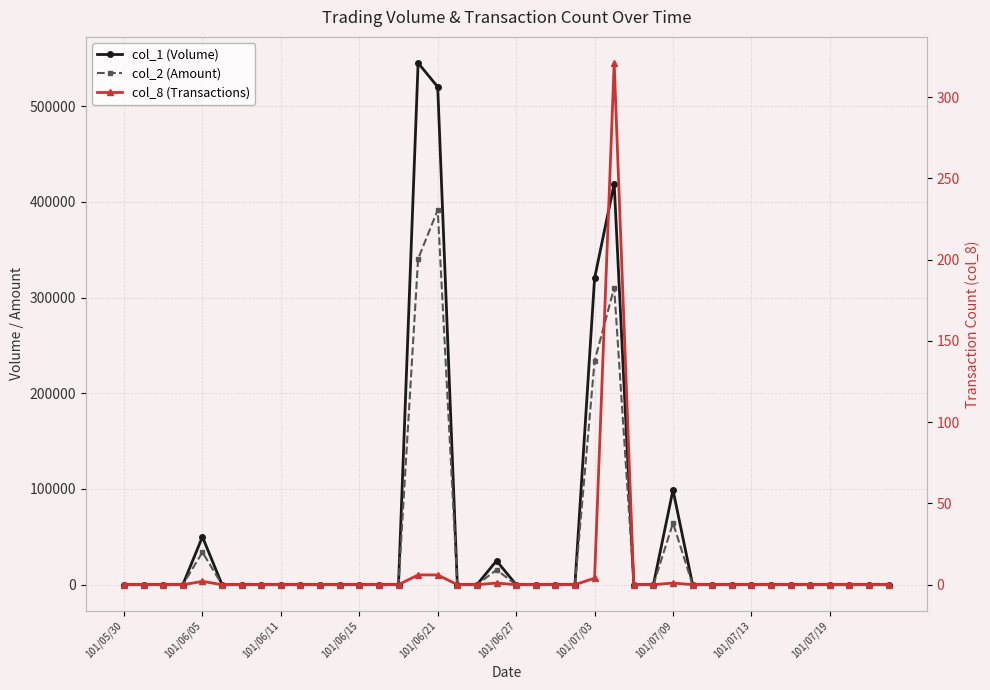

What are all the series names shown in the legend?

col_1 (Volume), col_2 (Amount), col_8 (Transactions)